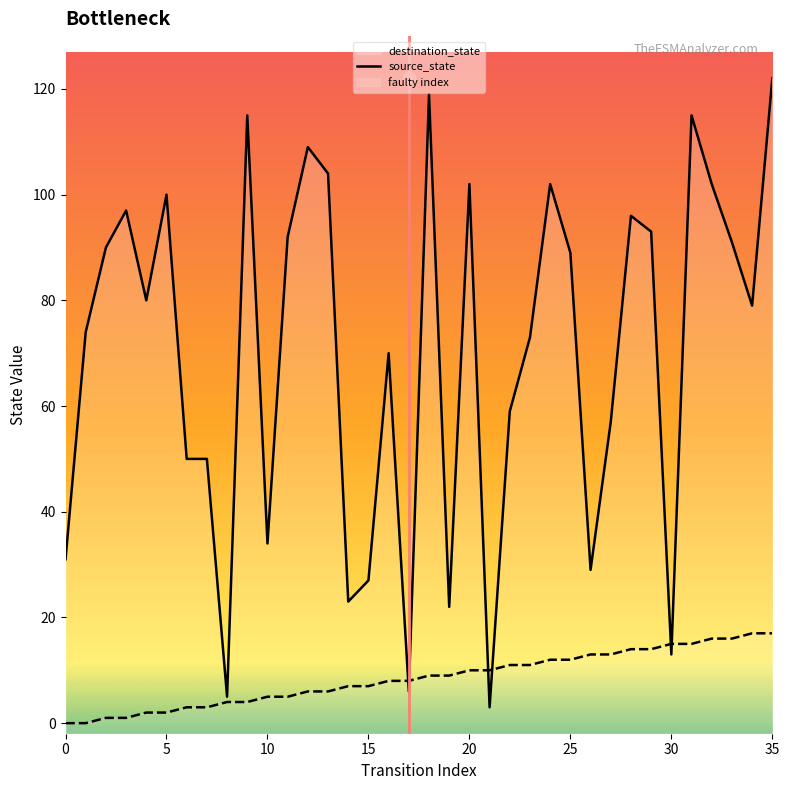

At how many categories does at least one series exceed 10?

33